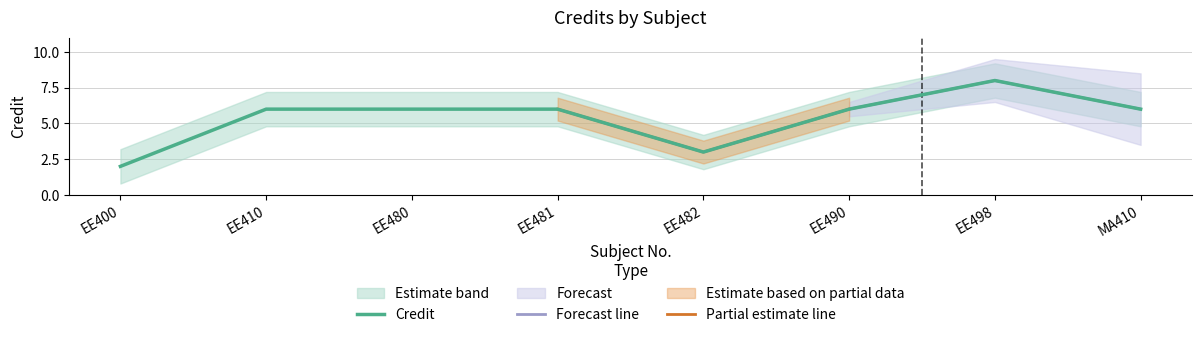

Count the number of data series in this chart.

1